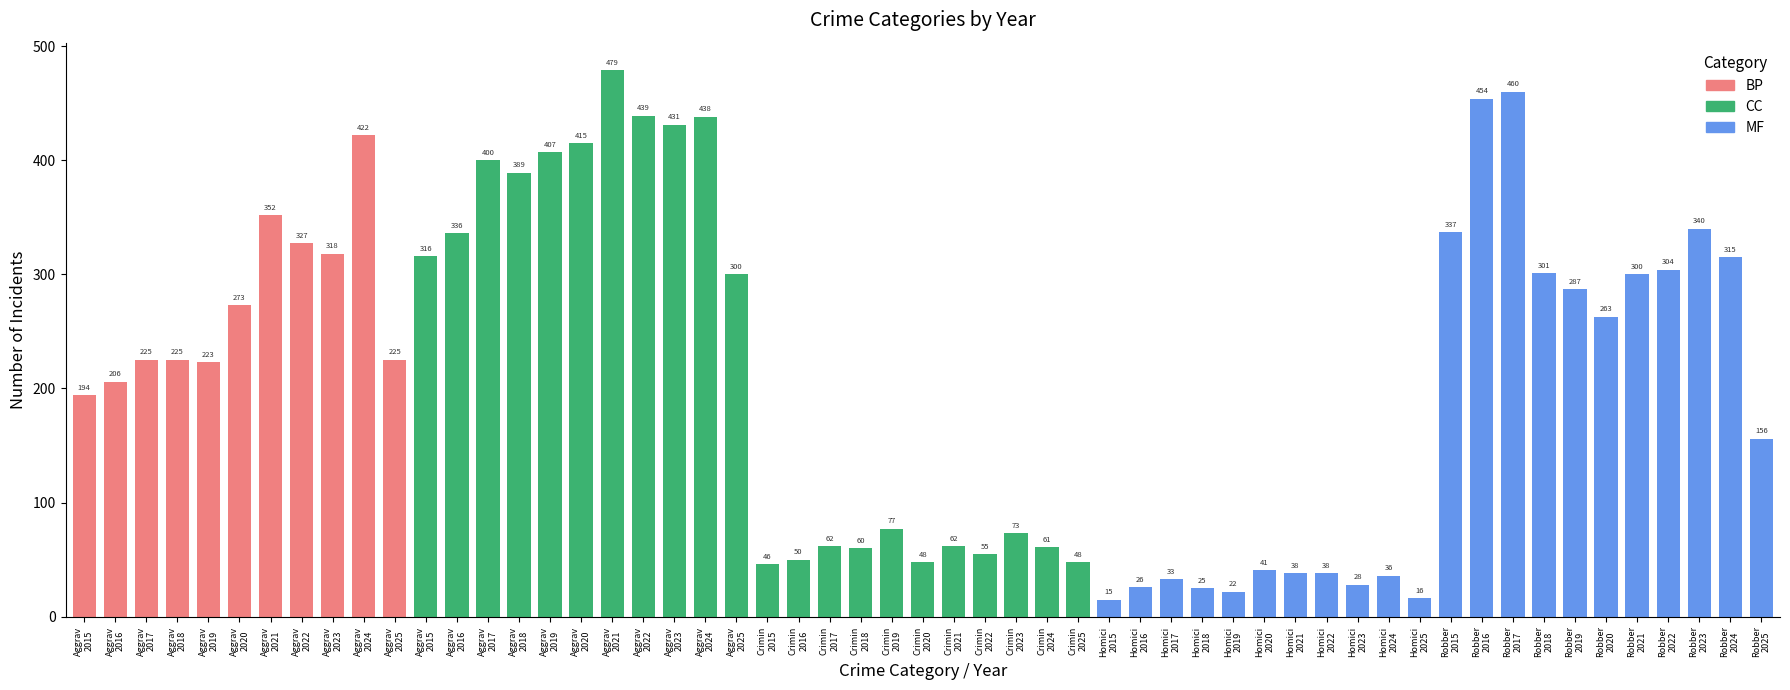

How many data points are less than 225?

26